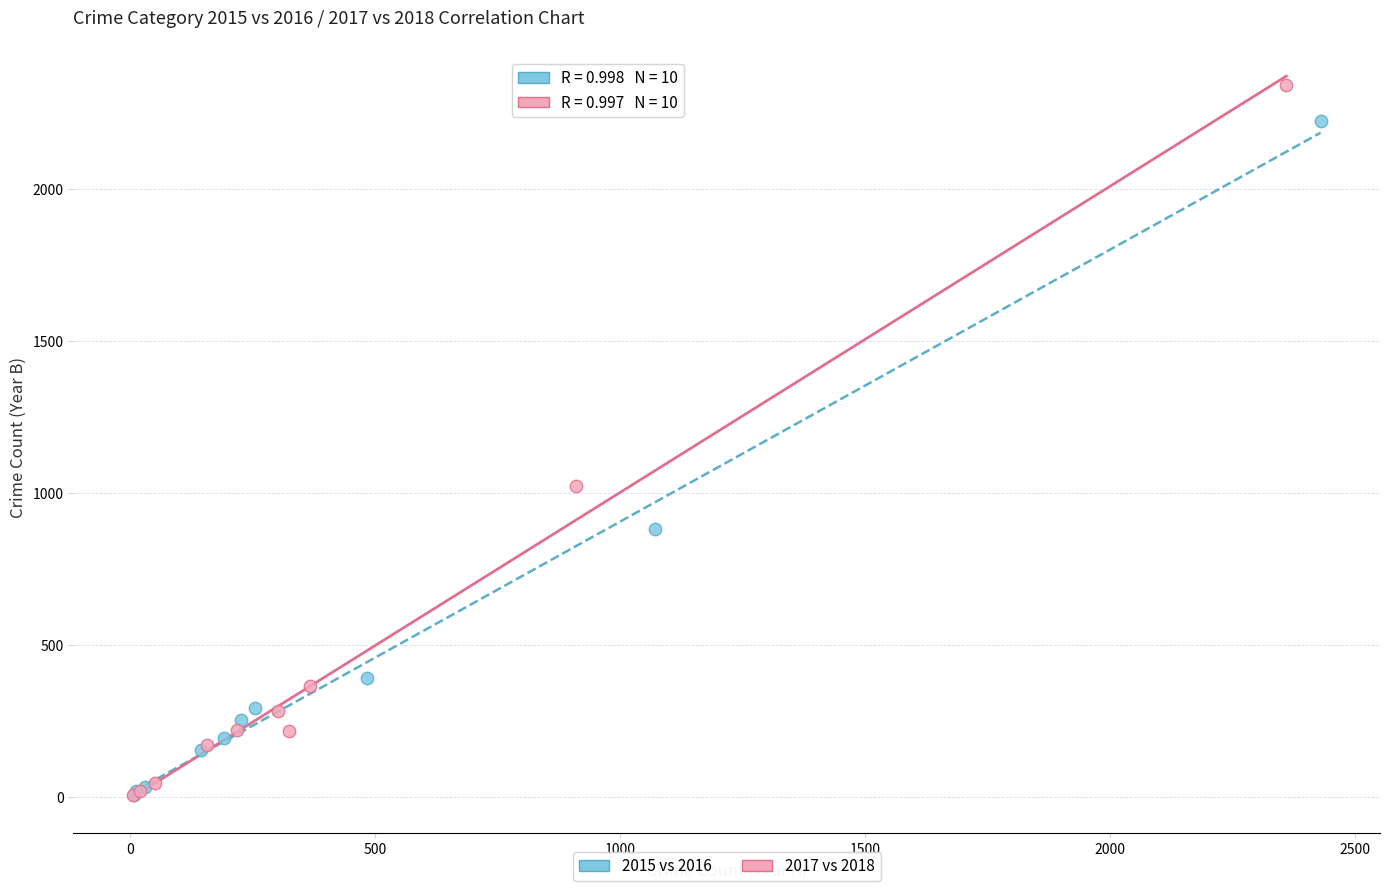

What are all the series names shown in the legend?

2015 vs 2016, 2017 vs 2018